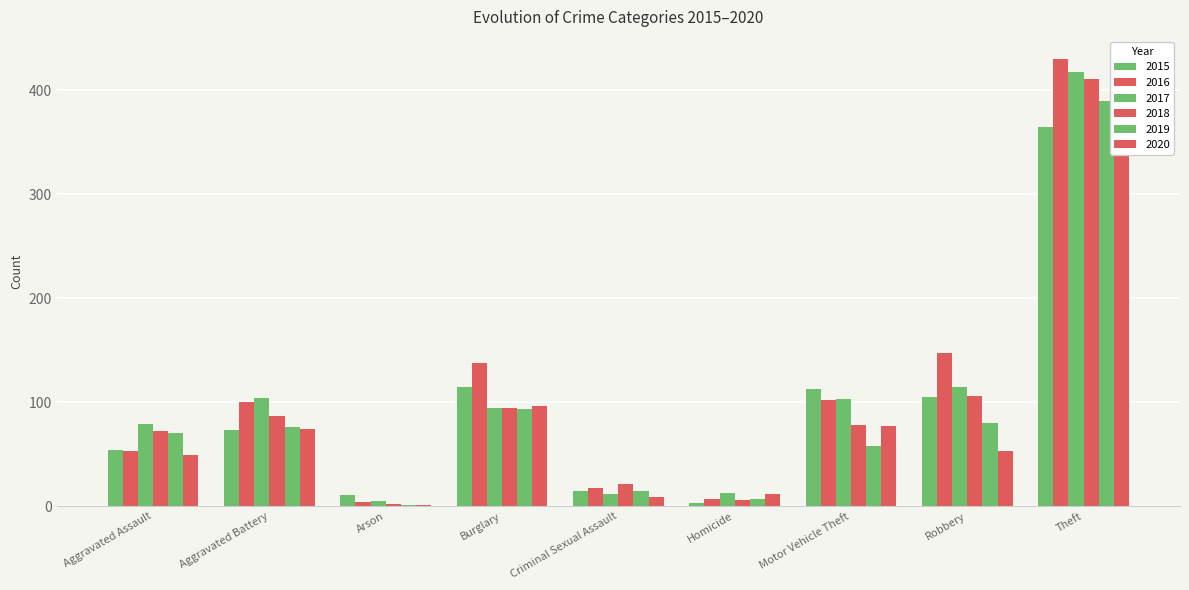

What are all the series names shown in the legend?

2015, 2016, 2017, 2018, 2019, 2020